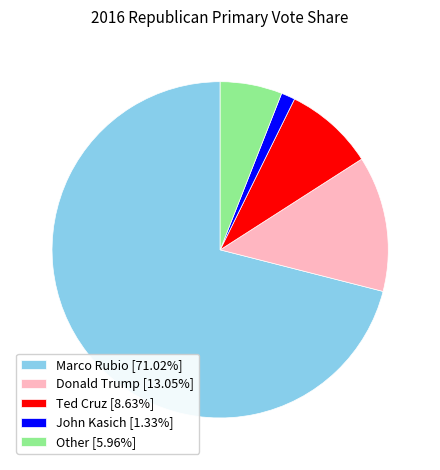

Rank the categories by value from highest to lowest.

Marco Rubio, Donald Trump, Ted Cruz, Other, John Kasich